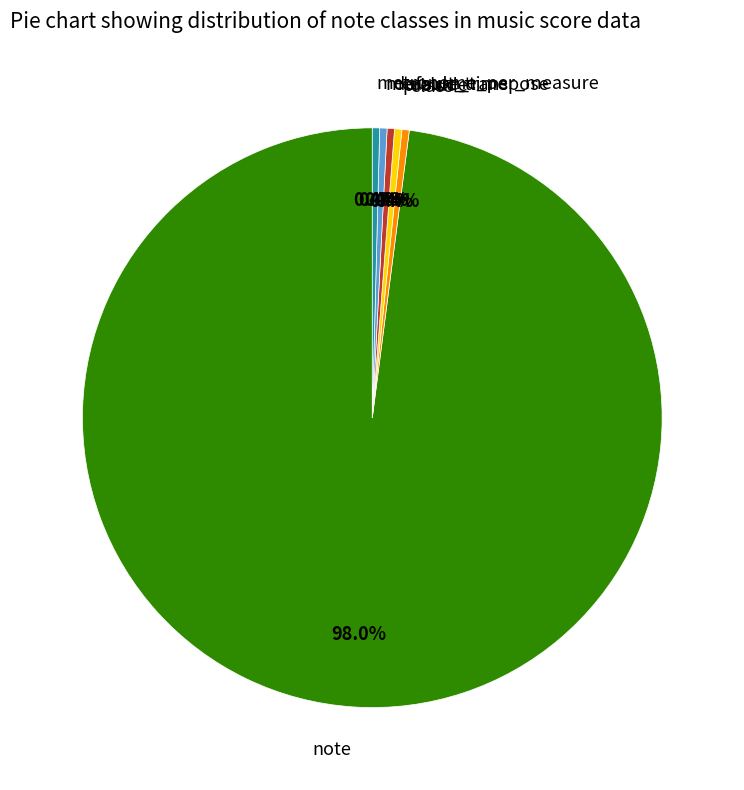

True or false: measure_time accounts for 0% of the total.

True